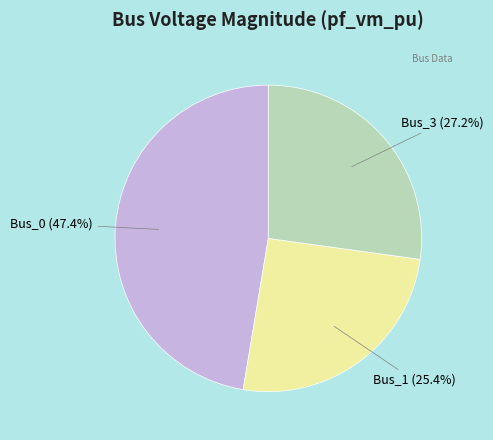

Which slice is the largest?

Bus_0